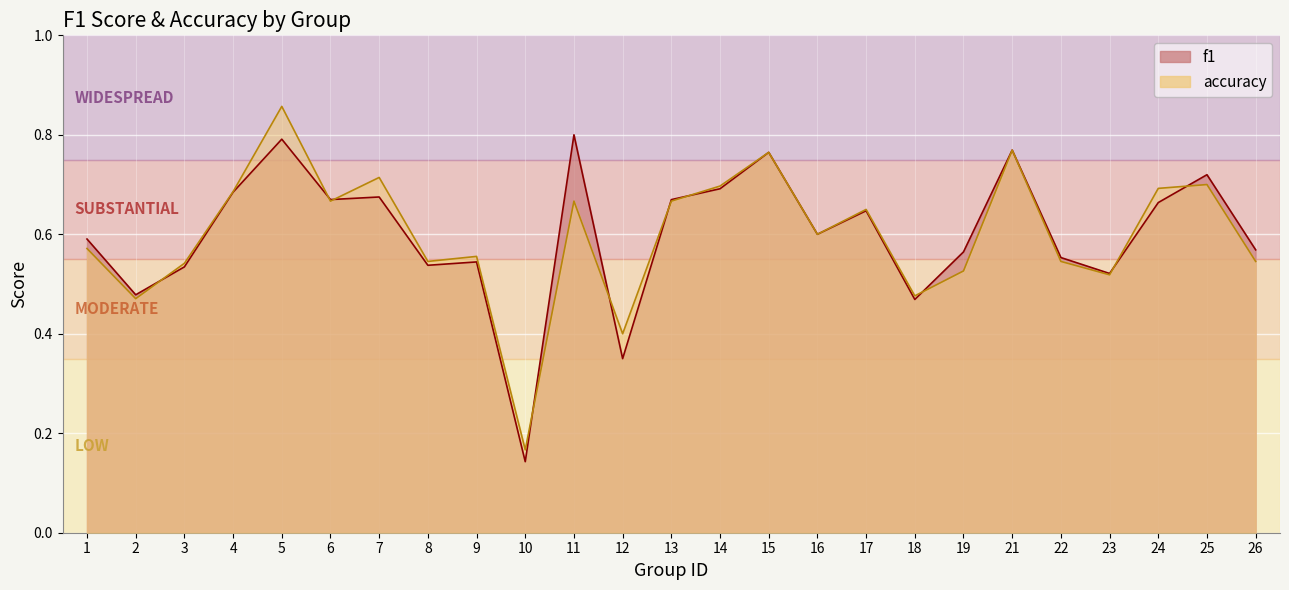

At which label does f1 reach its minimum?

10